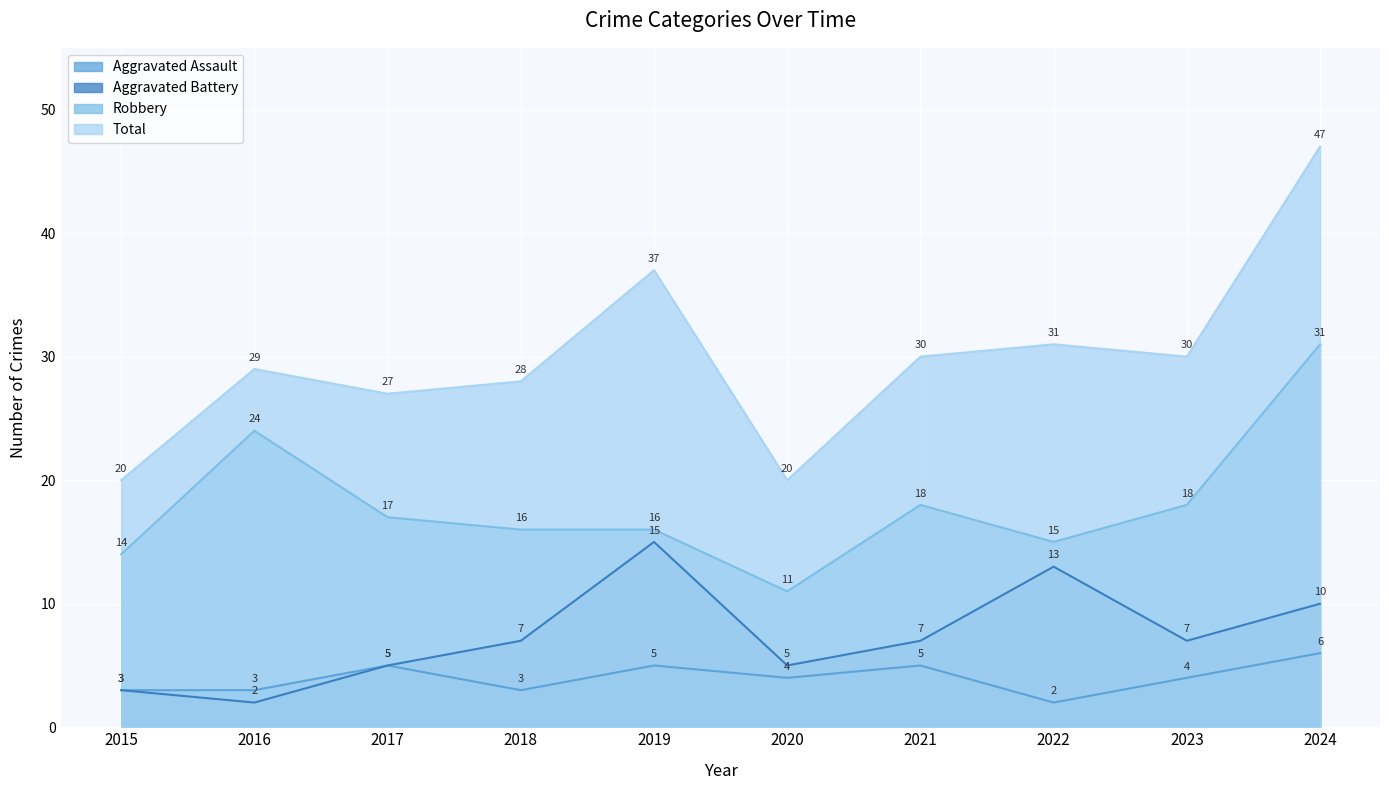

What are all the series names shown in the legend?

Aggravated Assault, Aggravated Battery, Robbery, Total